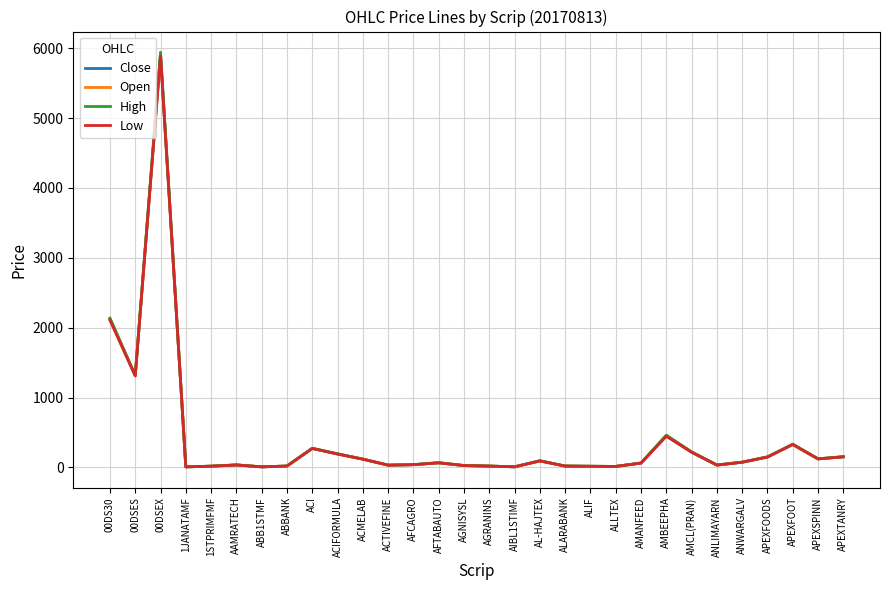

Between ABB1STMF and ACI, which series saw the biggest shift?

High